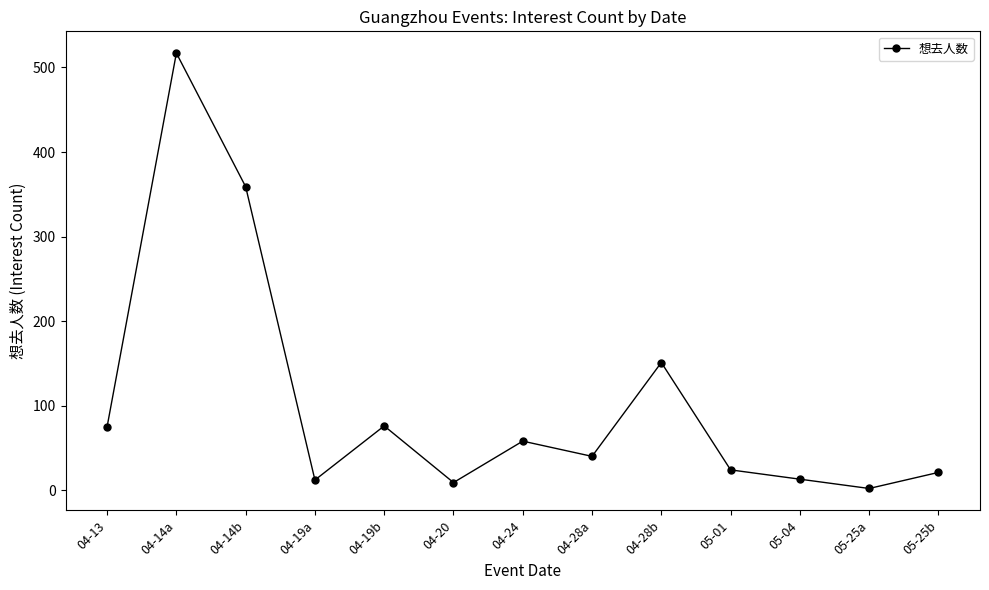

What is the greatest value displayed?

517